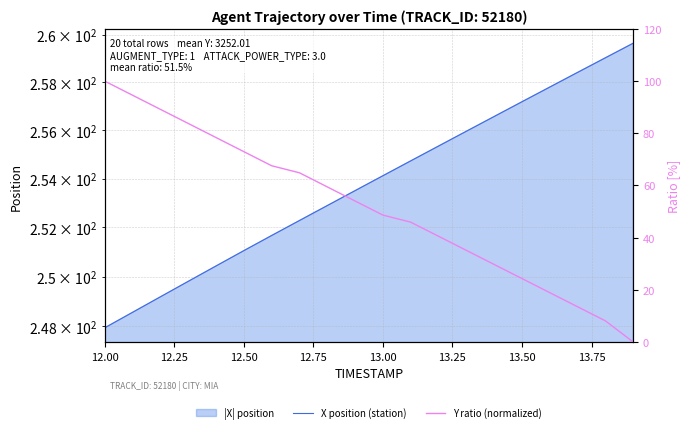

True or false: X position (station) has a value of 334.3 at 12.50.

False